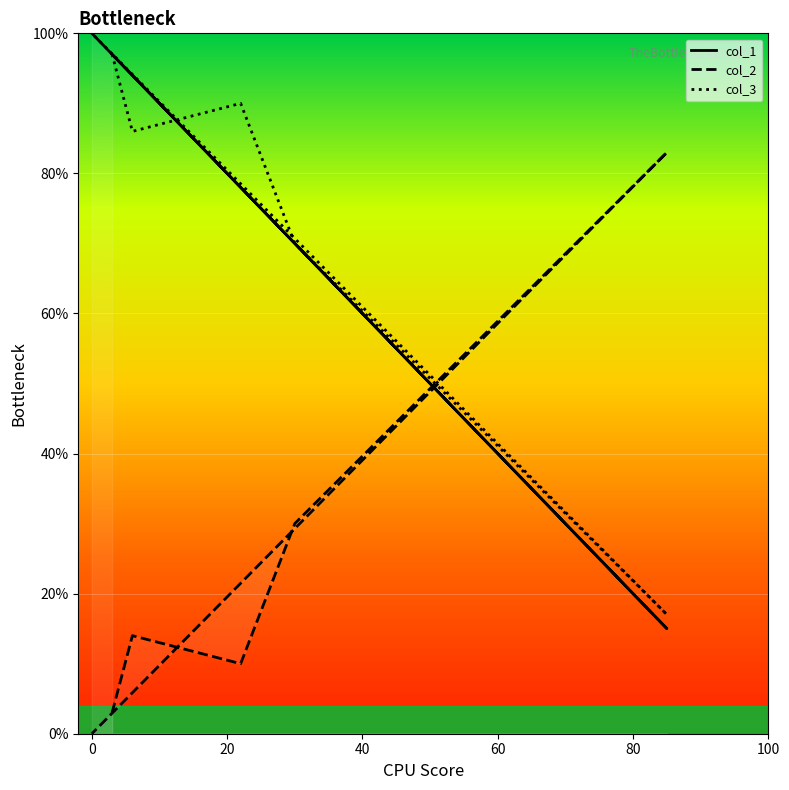

Which series has the widest spread of values?

col_1